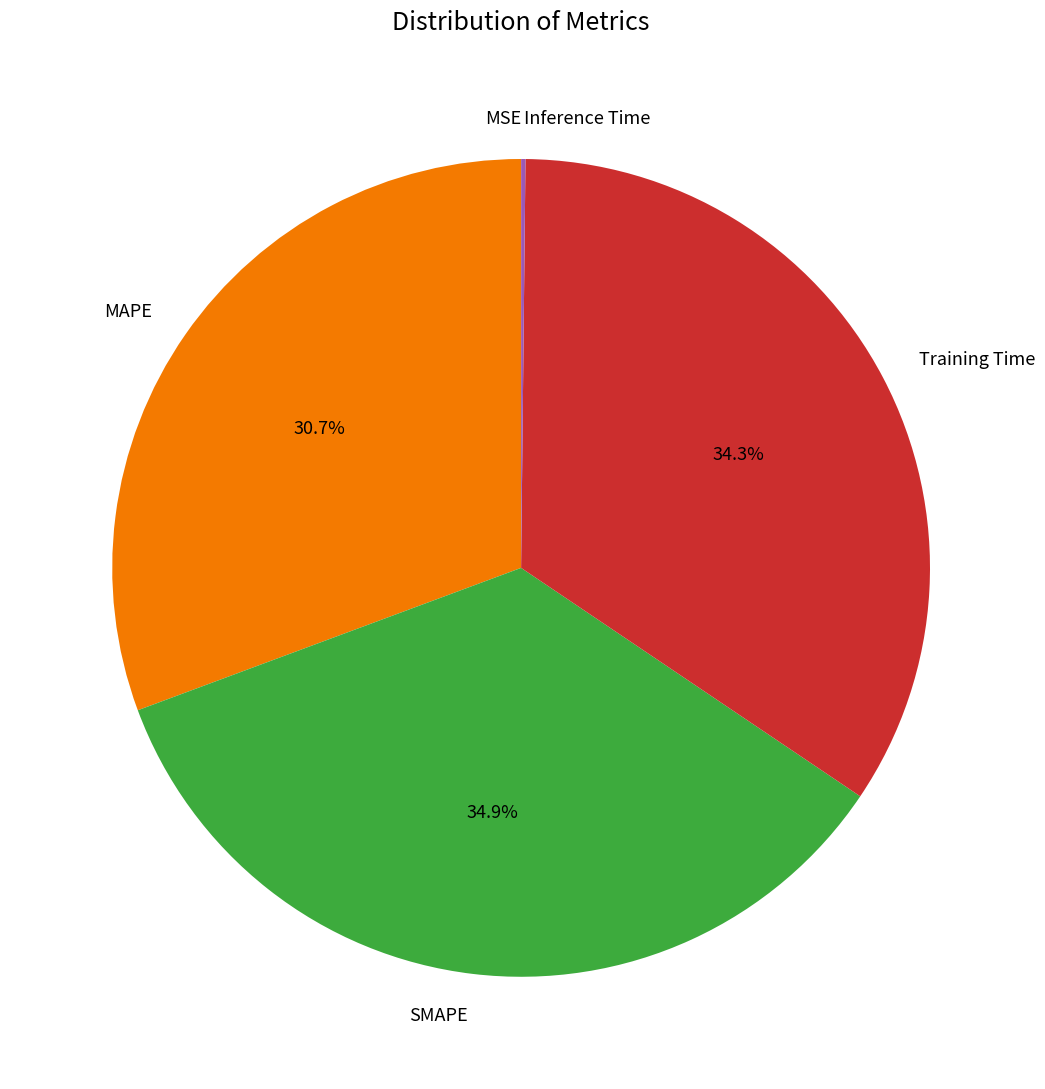

Is there a majority slice in this chart?

No